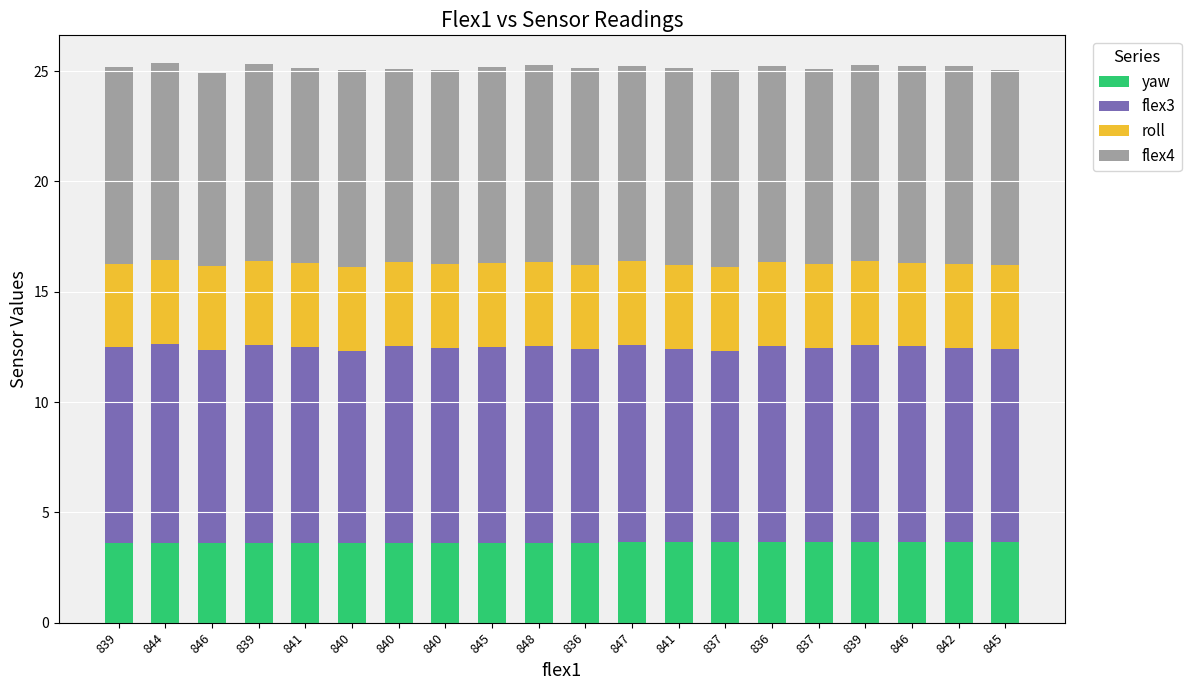

How many bars are there in total?

20